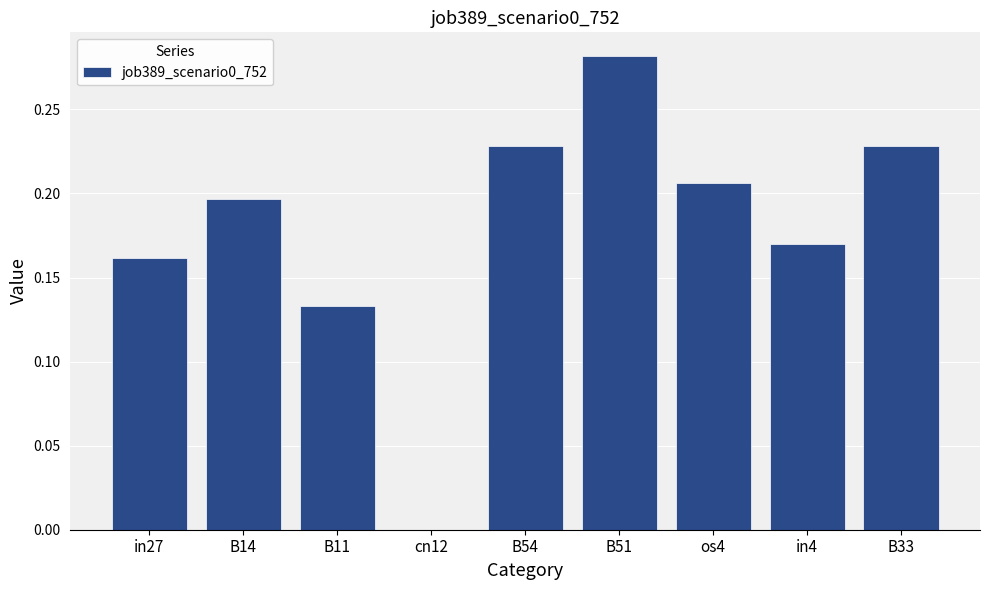

What is the change in value from in27 to B33?

+0.1